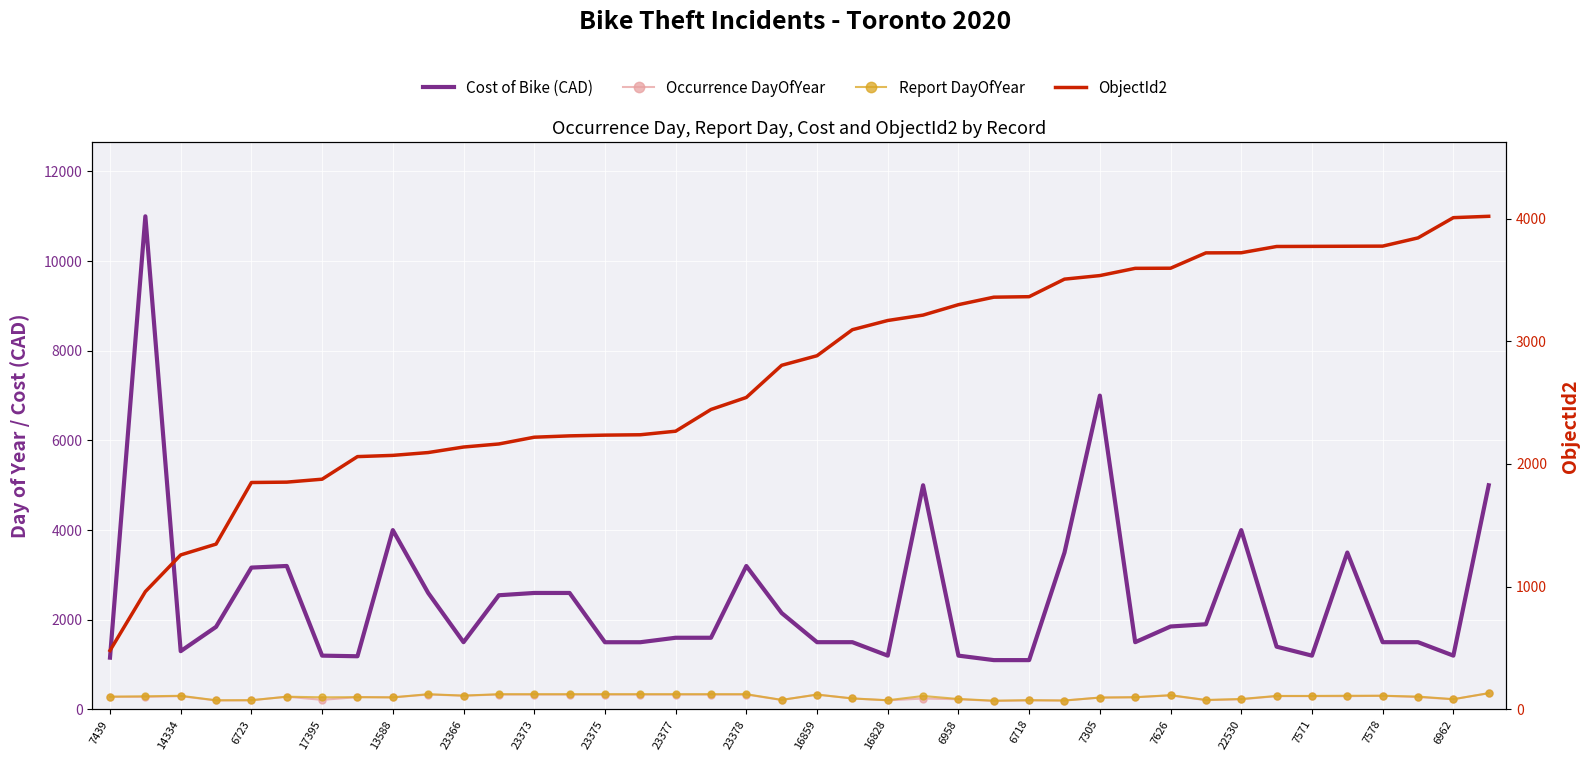

True or false: ObjectId2 and Report DayOfYear intersect in this chart.

False